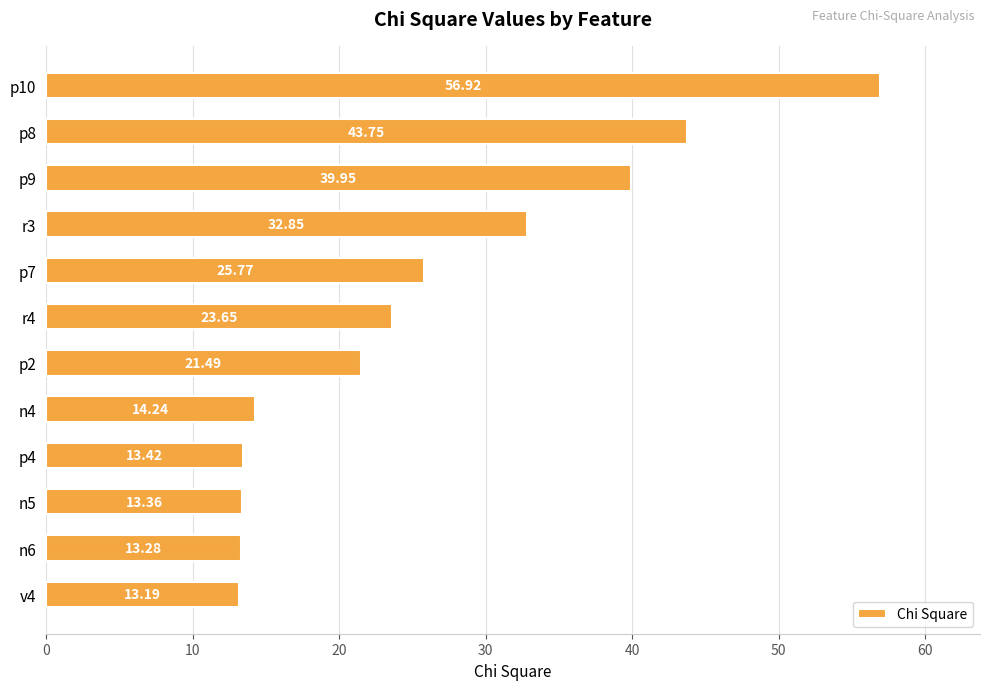

What is the average value?

26.0